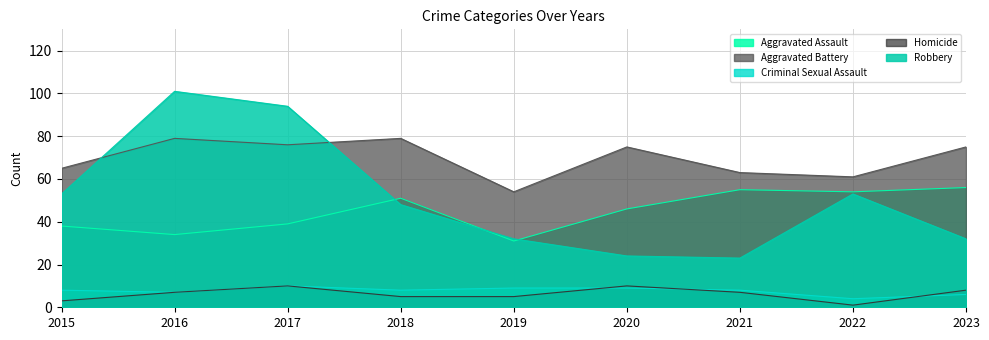

What is the difference between the maximum and second lowest values in the Aggravated Assault series?

22